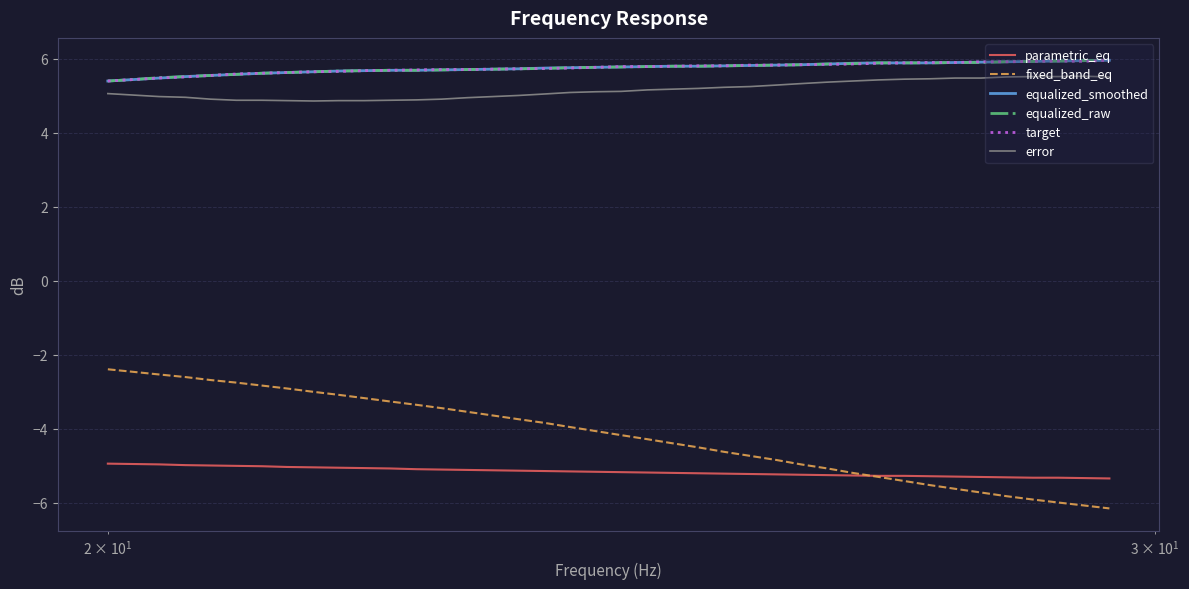

True or false: target and error cross at least once.

False